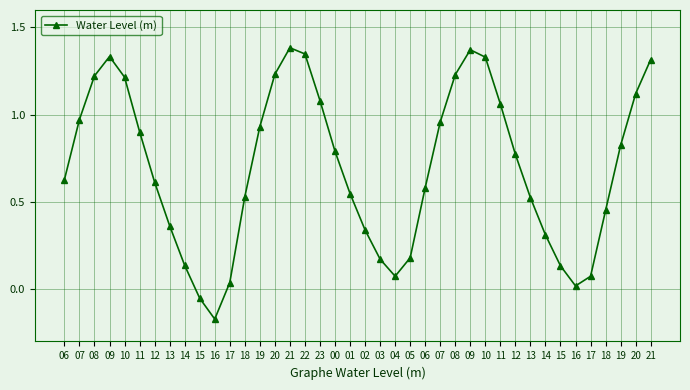

Reading left to right, list all the values displayed in this chart.

06=0.6	07=1.0	08=1.2	09=1.3	10=1.2	11=0.9	12=0.6	13=0.4	14=0.1	15=-0.1	16=-0.2	17=0.0	18=0.5	19=0.9	20=1.2	21=1.4	22=1.3	23=1.1	00=0.8	01=0.5	02=0.3	03=0.2	04=0.1	05=0.2	06=0.6	07=1.0	08=1.2	09=1.4	10=1.3	11=1.1	12=0.8	13=0.5	14=0.3	15=0.1	16=0.0	17=0.1	18=0.5	19=0.8	20=1.1	21=1.3